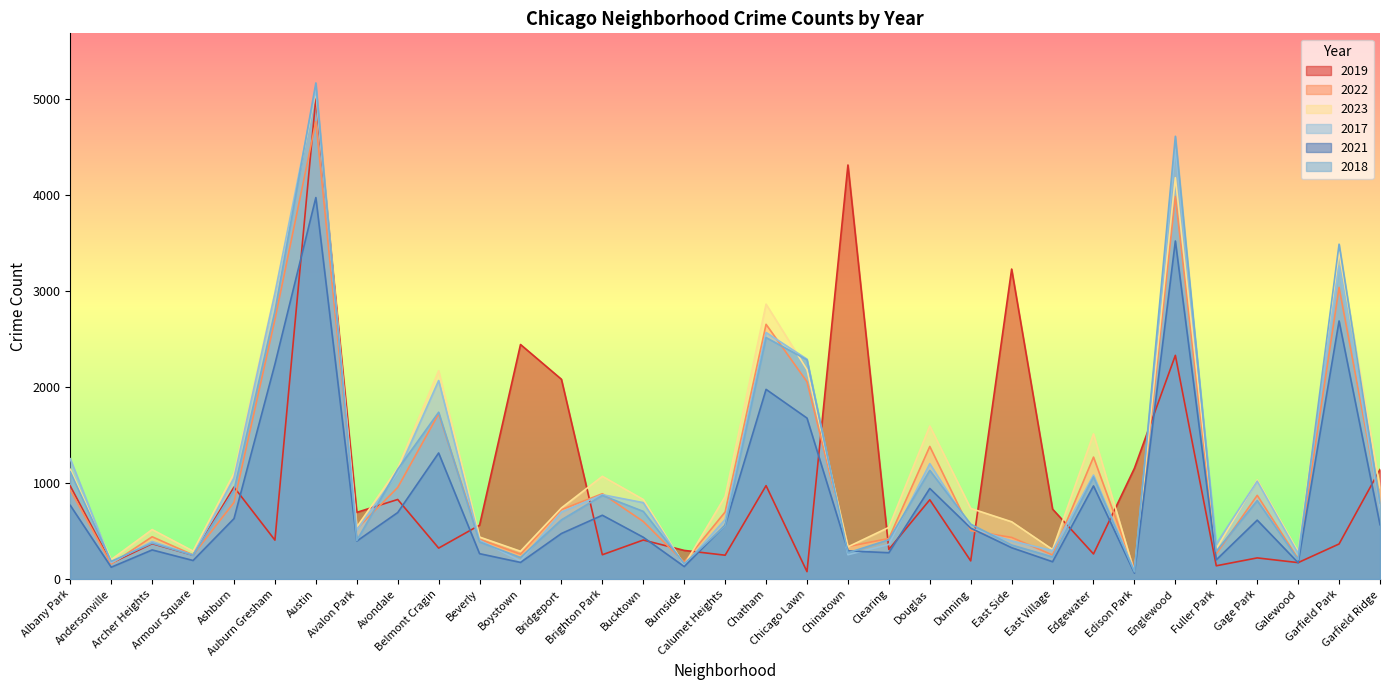

Which series changed the most between Andersonville and Austin?

2018